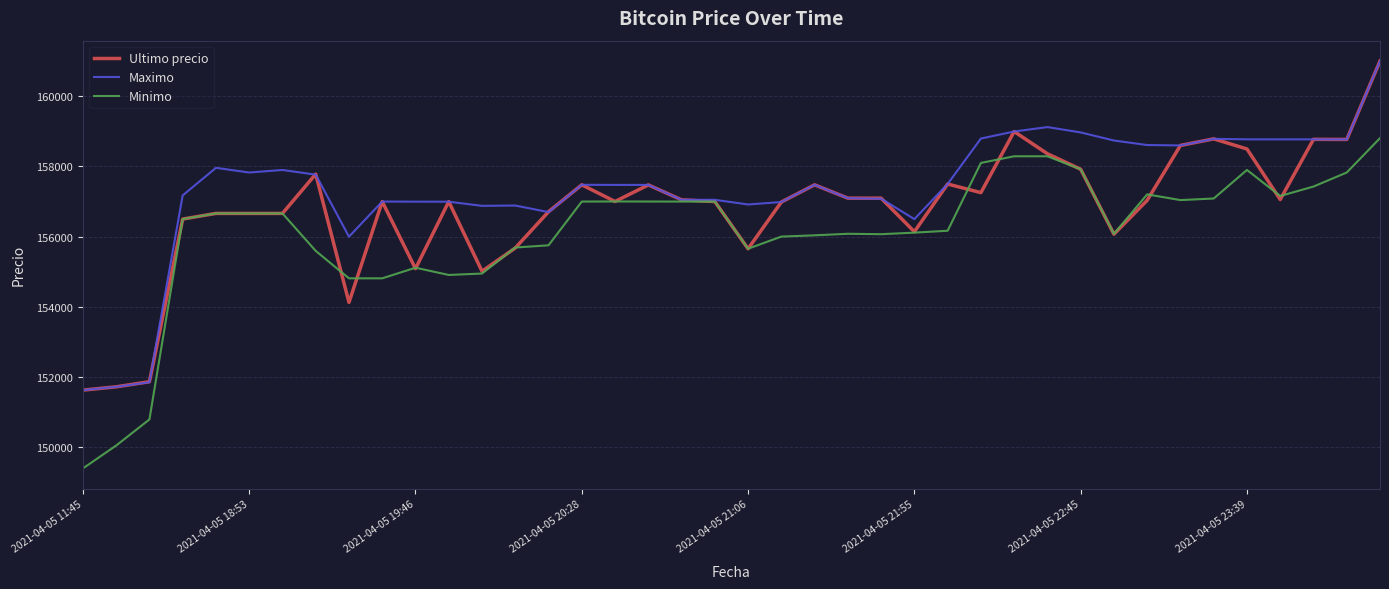

Rank the series by their average value, from highest to lowest.

Maximo, Ultimo precio, Minimo